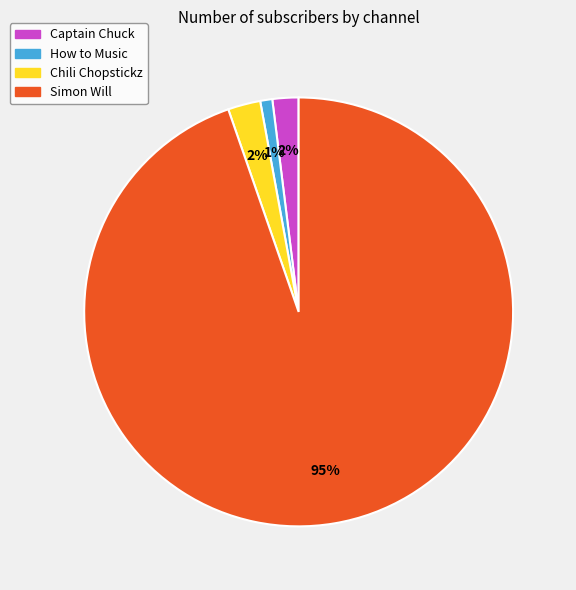

Which category has the biggest portion of the pie?

Simon Will